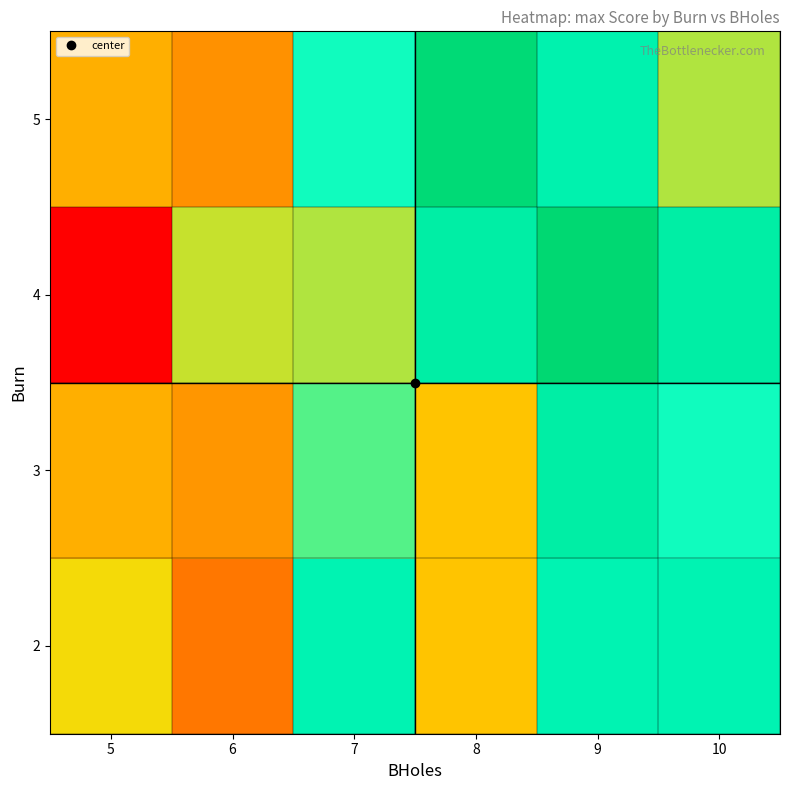

How many data points does each series have?

6